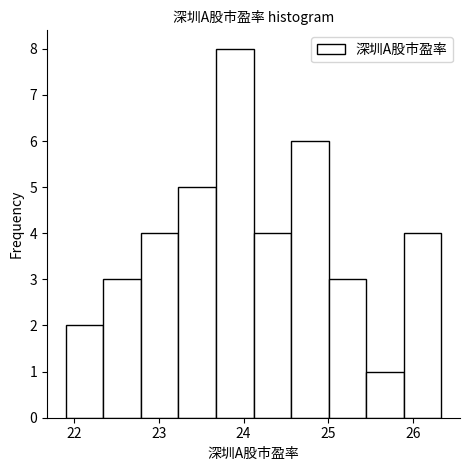

Reading left to right, transcribe this chart: for each bar, give the range it covers on the x-axis and its height. Neither the bar edges nor the heights are printed on the chart, so give them approximately, as read against the axes.

21.9 to 22.3: 2
22.3 to 22.8: 3
22.8 to 23.2: 4
23.2 to 23.7: 5
23.7 to 24.1: 8
24.1 to 24.6: 4
24.6 to 25.0: 6
25.0 to 25.4: 3
25.4 to 25.9: 1
25.9 to 26.3: 4